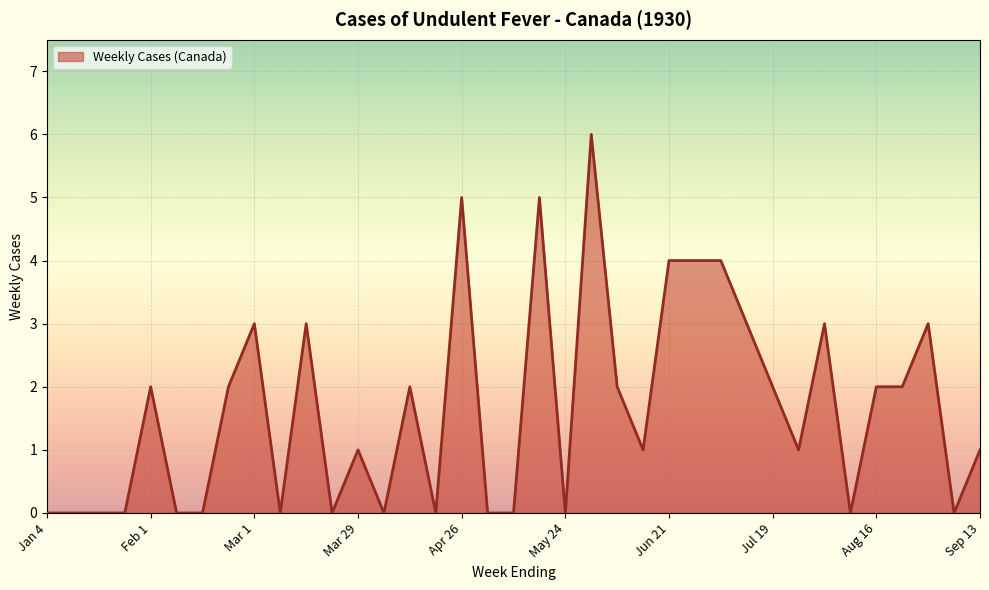

Reading left to right, extract all data points from this chart.

0	0	0	0	2	0	0	2	3	0	3	0	1	0	2	0	5	0	0	5	0	6	2	1	4	4	4	3	2	1	3	0	2	2	3	0	1